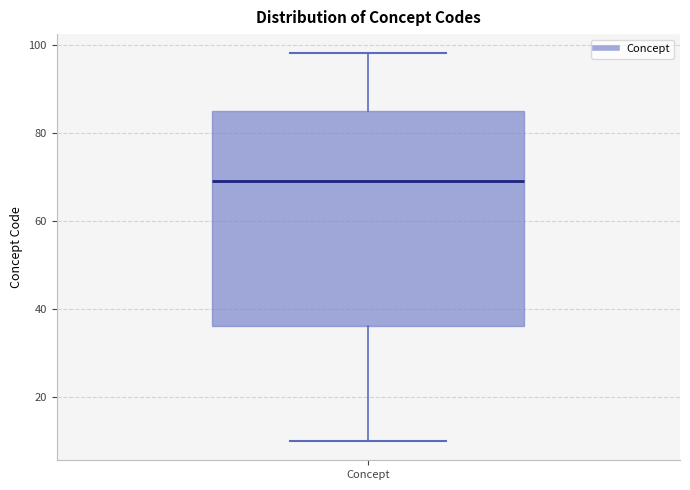

Transcribe this box plot: give where the median line is, the range the box spans, and where the two whiskers end, as read against the y-axis. The values are not printed on the chart, so give them approximately, as read against the axis.

median 70, box 36 to 86, whiskers 10 to 98